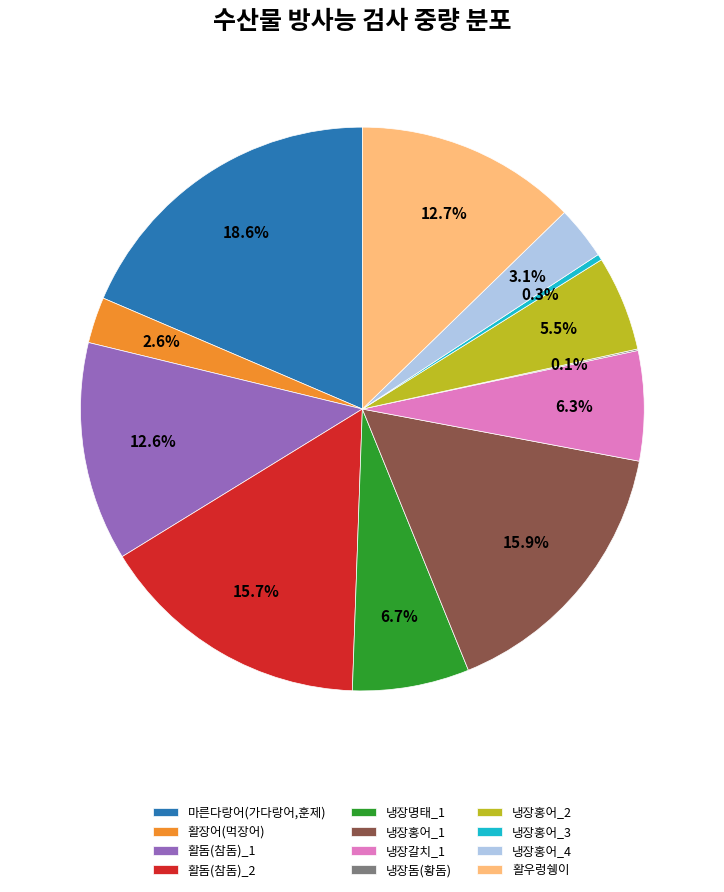

What percentage do 활장어(먹장어) and 냉장홍어_1 together represent?

18.5%